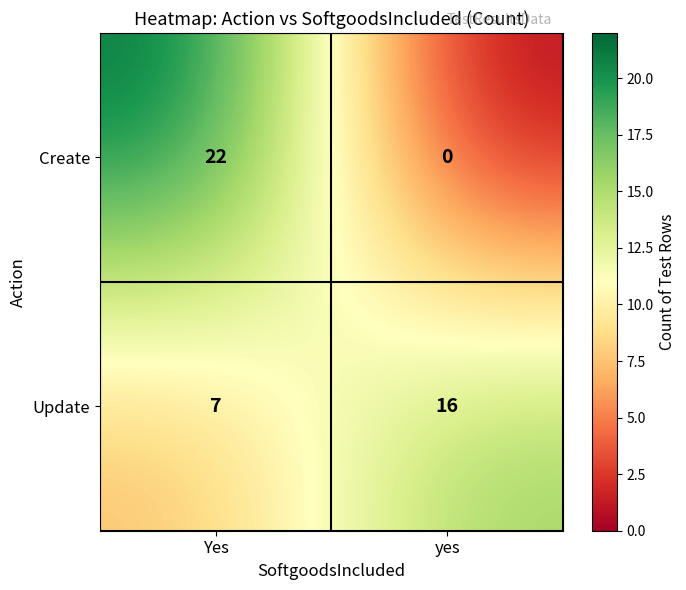

Reading left to right, transcribe all the data shown in this chart.

Create: Yes=22	yes=0
Update: Yes=7	yes=16